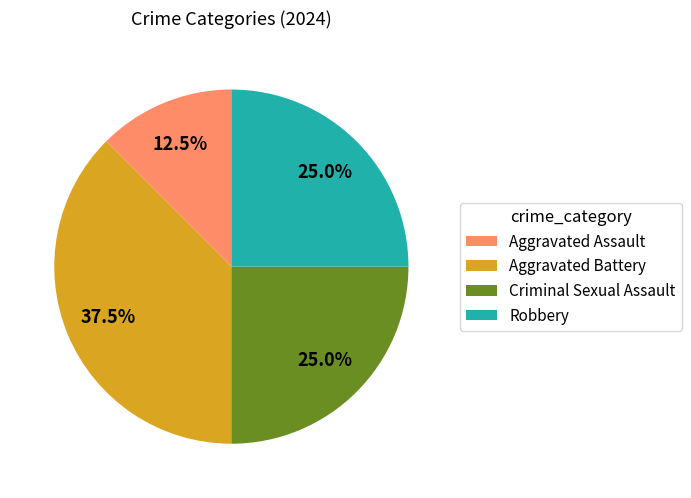

To the nearest percent, what is the difference between the largest and smallest slice percentages?

25%